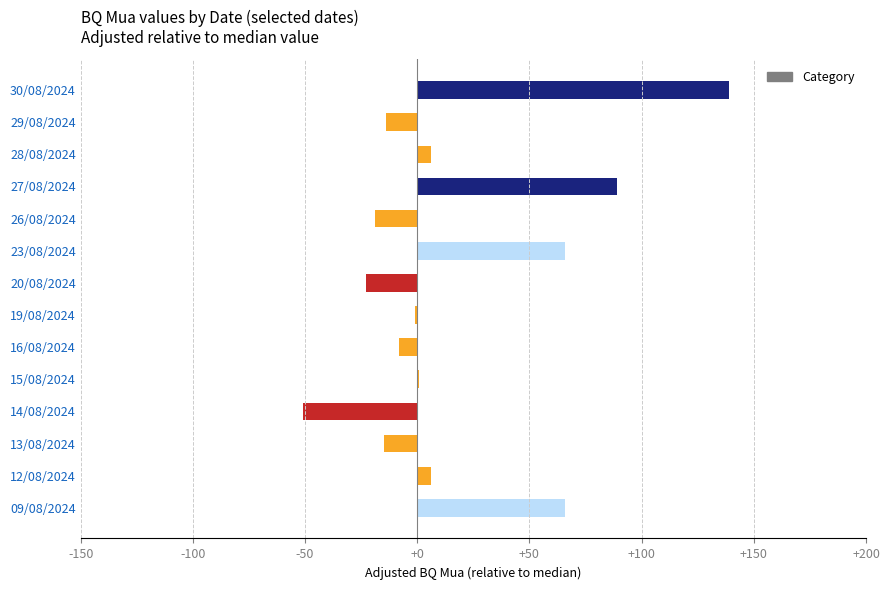

What is the change in value from 14/08/2024 to 13/08/2024?

+36